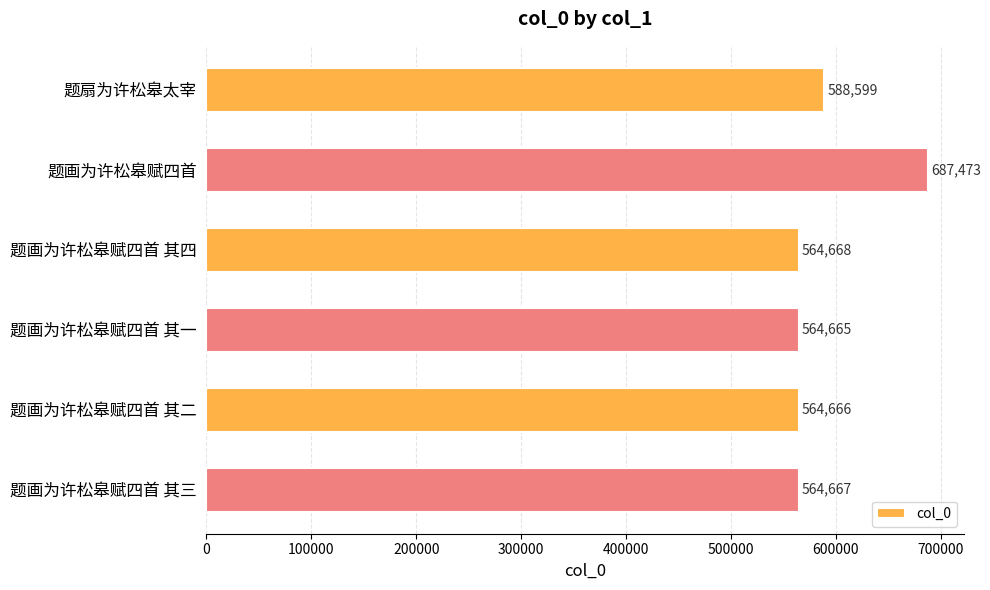

What position from the bottom is 题画为许松皋赋四首 其三?

1